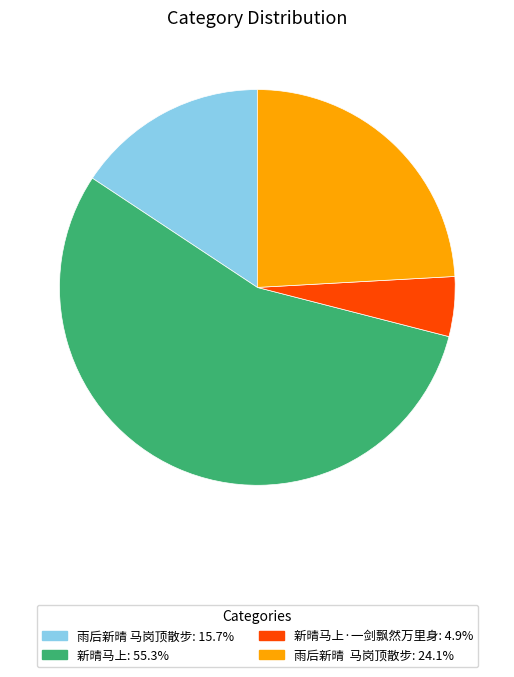

Is there any slice that represents more than half of the pie?

Yes